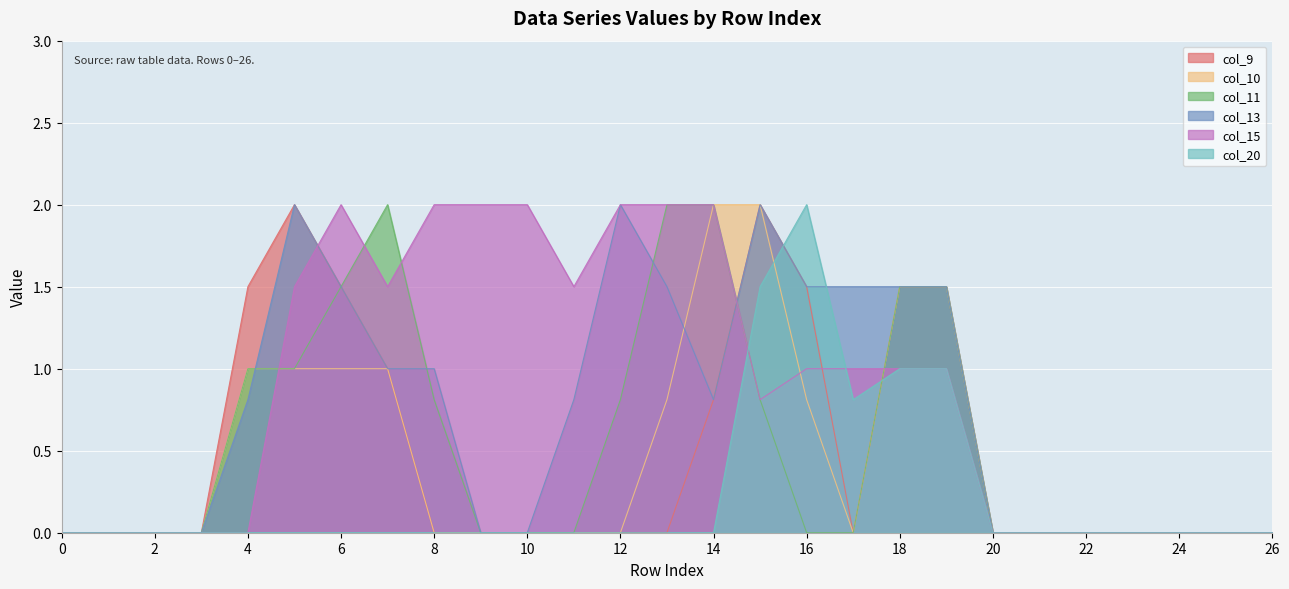

Reading left to right, extract all data points from this chart.

col_9: 0.0	0.0	0.0	0.0	1.5	2.0	1.5	1.0	0.0	0.0	0.0	0.0	0.0	0.0	0.8	2.0	1.5	0.0	1.5	1.5	0.0	0.0	0.0	0.0	0.0	0.0	0.0
col_10: 0.0	0.0	0.0	0.0	1.0	1.0	1.0	1.0	0.0	0.0	0.0	0.0	0.0	0.8	2.0	2.0	0.8	0.0	1.5	1.5	0.0	0.0	0.0	0.0	0.0	0.0	0.0
col_11: 0.0	0.0	0.0	0.0	1.0	1.0	1.5	2.0	0.8	0.0	0.0	0.0	0.8	2.0	2.0	0.8	0.0	0.0	1.5	1.5	0.0	0.0	0.0	0.0	0.0	0.0	0.0
col_13: 0.0	0.0	0.0	0.0	0.8	2.0	1.5	1.0	1.0	0.0	0.0	0.8	2.0	1.5	0.8	2.0	1.5	1.5	1.5	1.5	0.0	0.0	0.0	0.0	0.0	0.0	0.0
col_15: 0.0	0.0	0.0	0.0	0.0	1.5	2.0	1.5	2.0	2.0	2.0	1.5	2.0	2.0	2.0	0.8	1.0	1.0	1.0	1.0	0.0	0.0	0.0	0.0	0.0	0.0	0.0
col_20: 0.0	0.0	0.0	0.0	0.0	0.0	0.0	0.0	0.0	0.0	0.0	0.0	0.0	0.0	0.0	1.5	2.0	0.8	1.0	1.0	0.0	0.0	0.0	0.0	0.0	0.0	0.0